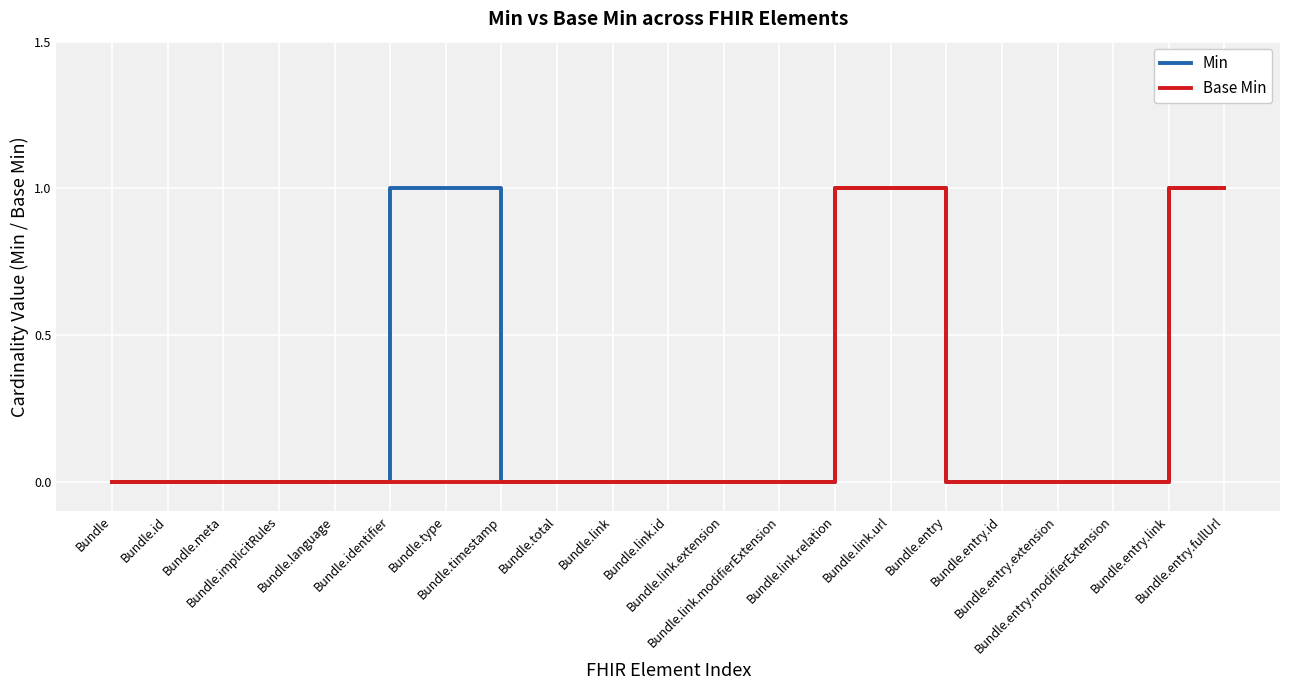

Is the value of Base Min at Bundle.meta greater than the value of Min at Bundle.timestamp?

No